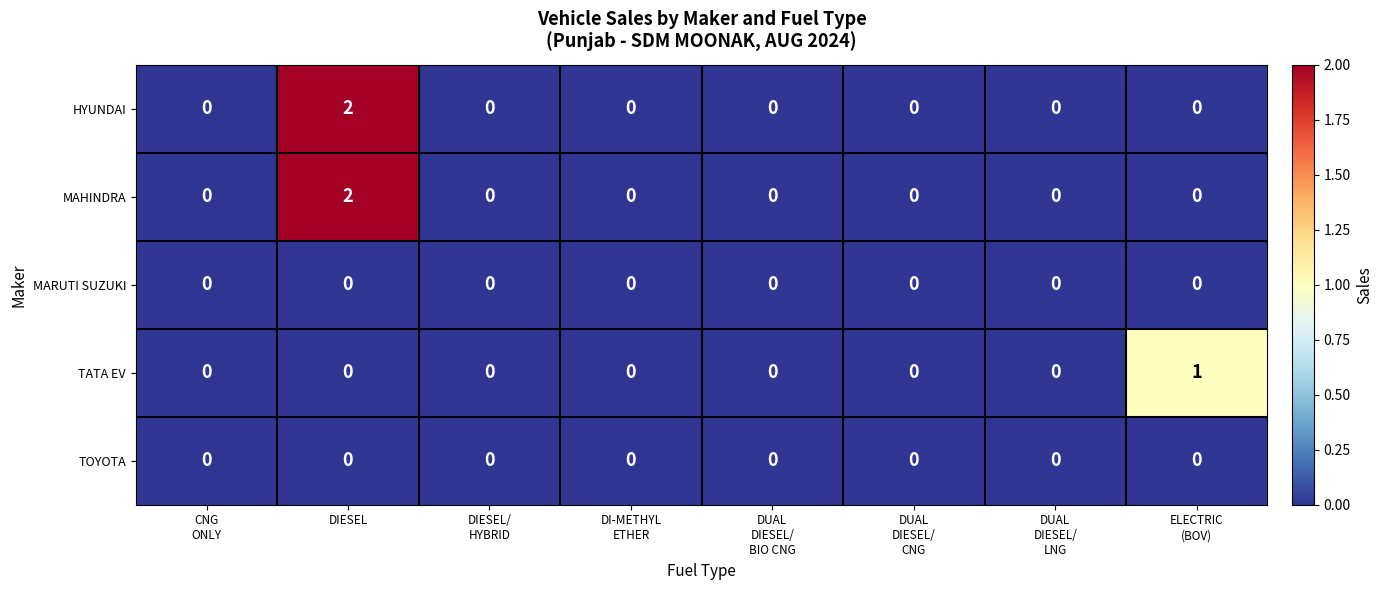

At which category is the sum across all series the highest?

DIESEL